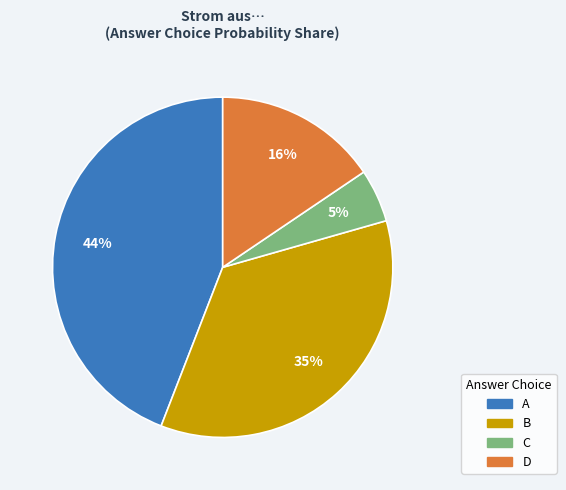

To the nearest percent, what is the difference between the largest and smallest slice percentages?

39%